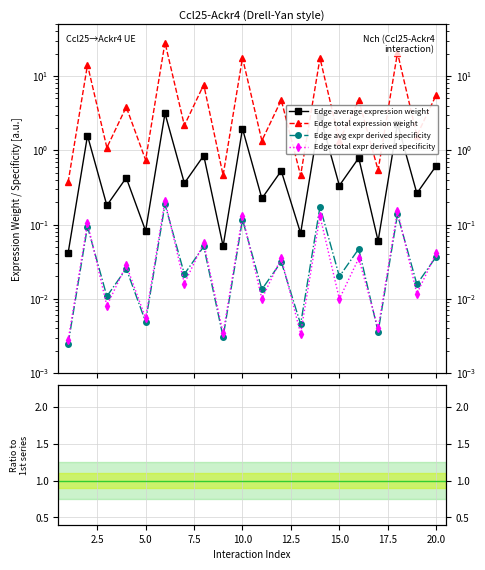

True or false: Edge total expression weight has more than 1 points higher than both neighbors.

True